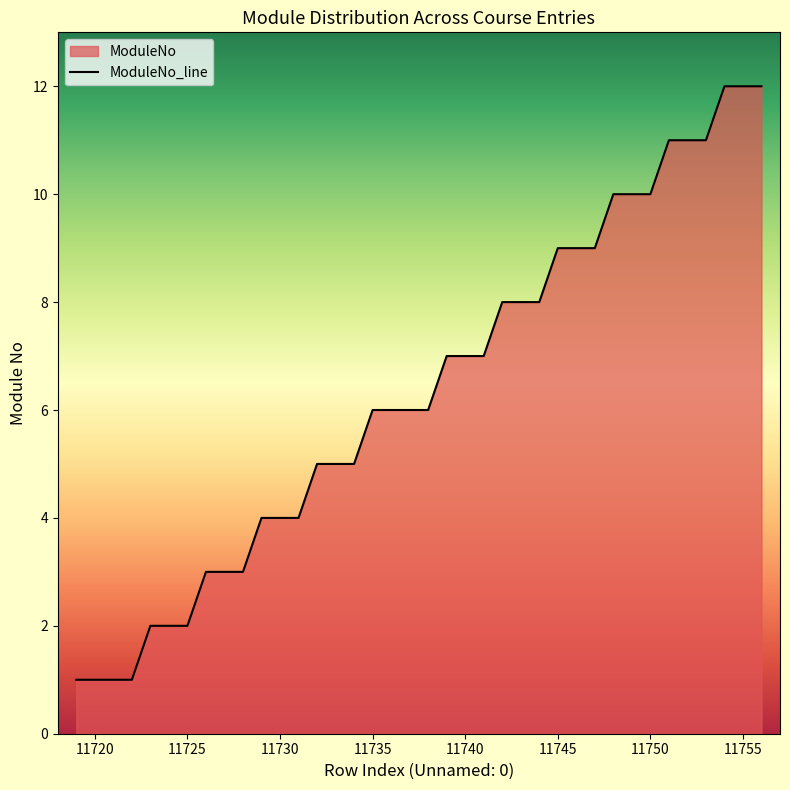

What is the greatest value displayed?

12